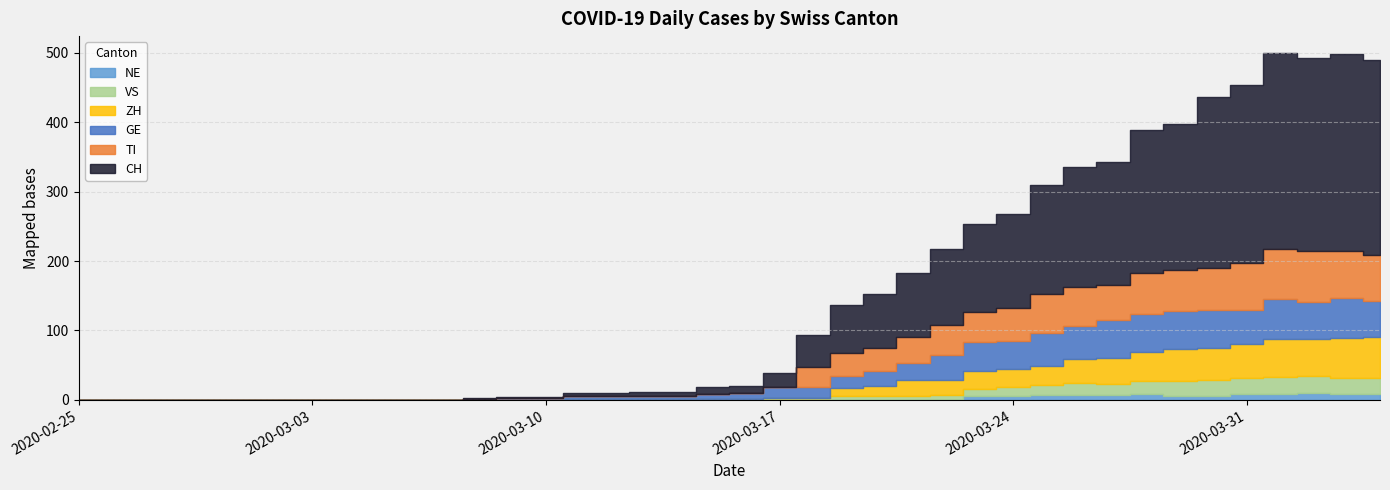

What is the highest value of the ZH series?

59